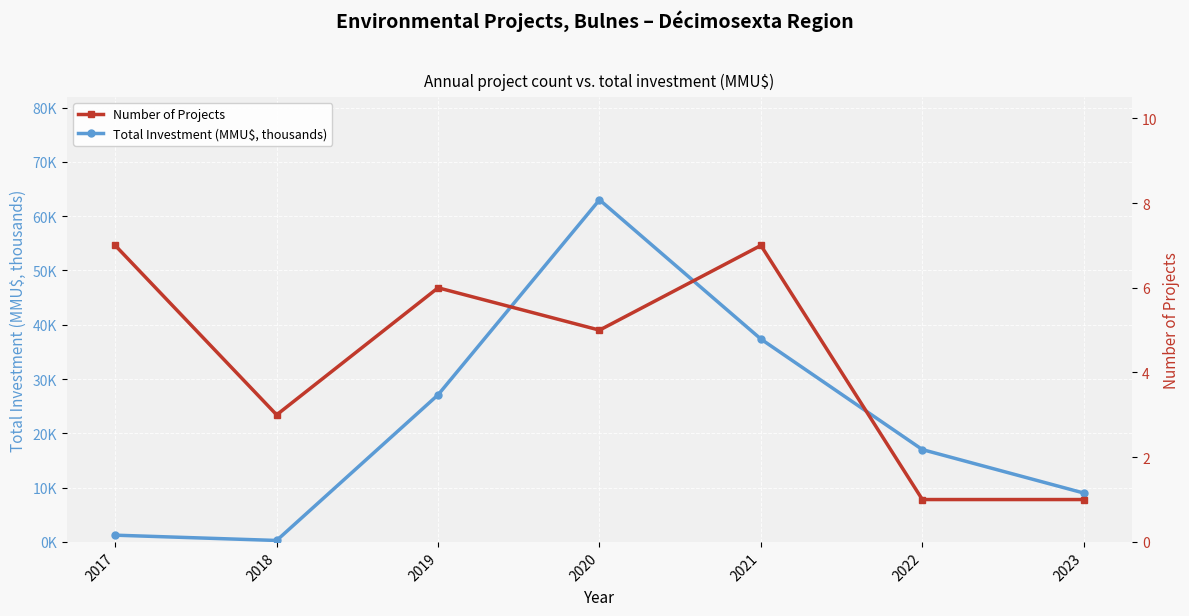

Which series has the largest total across all categories?

Total Investment (MMU$, thousands)